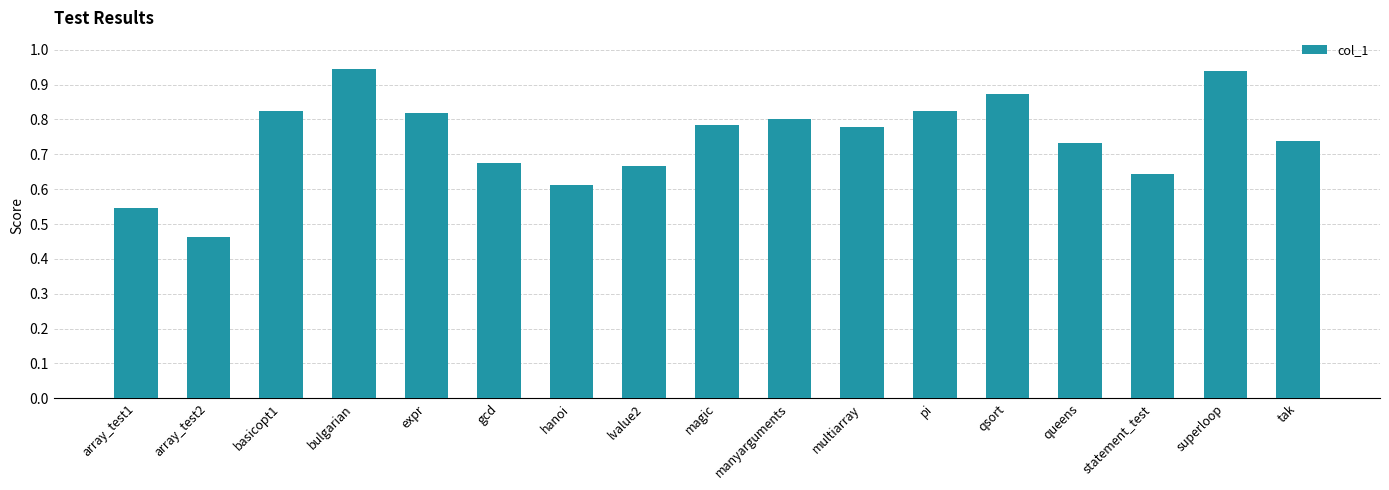

True or false: the data shows 0.8 at expr.

True